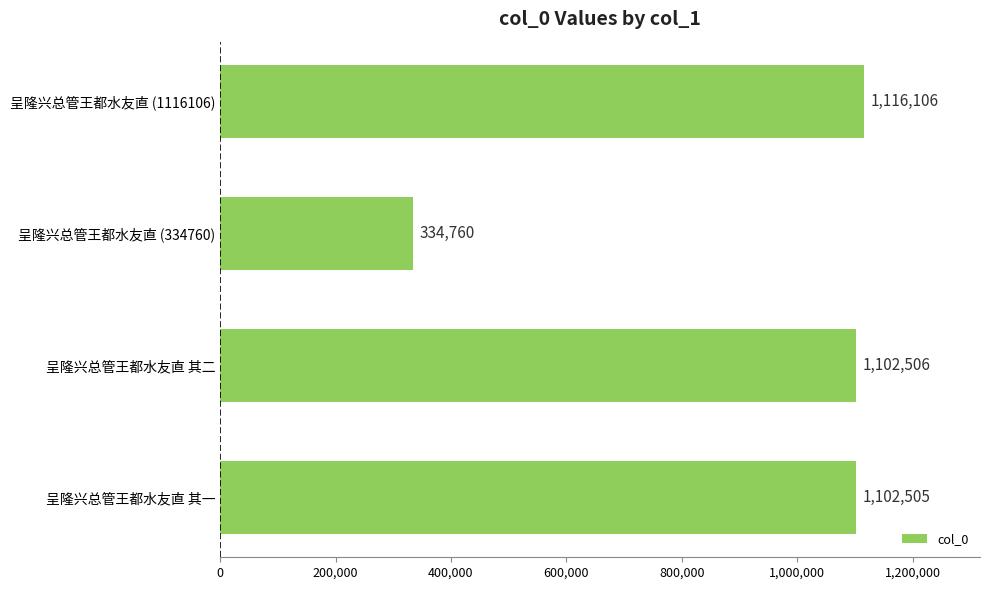

Approximately how many times larger is the value at 呈隆兴总管王都水友直 其二 compared to 呈隆兴总管王都水友直 其一?

1.0